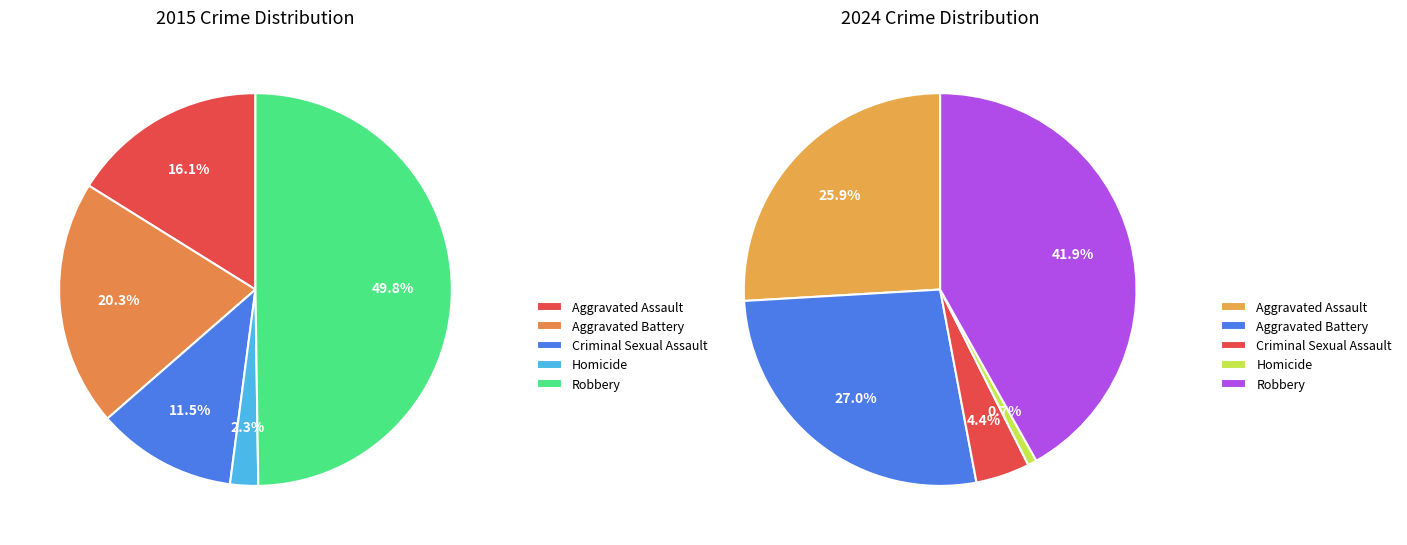

Is values_2024 the majority of the pie?

No